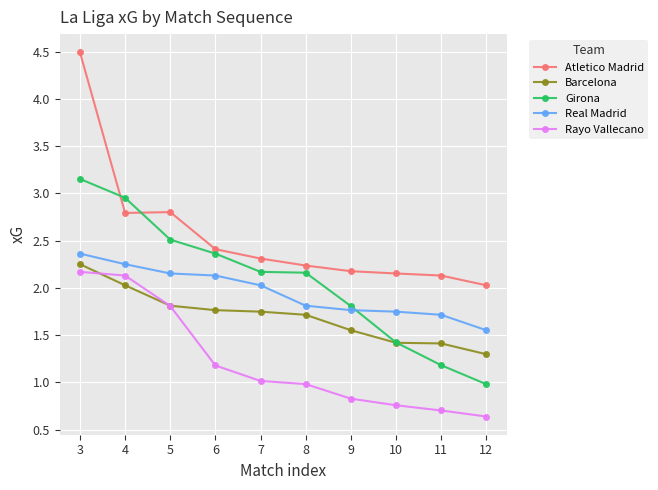

True or false: Barcelona has more than 2 points higher than both neighbors.

False